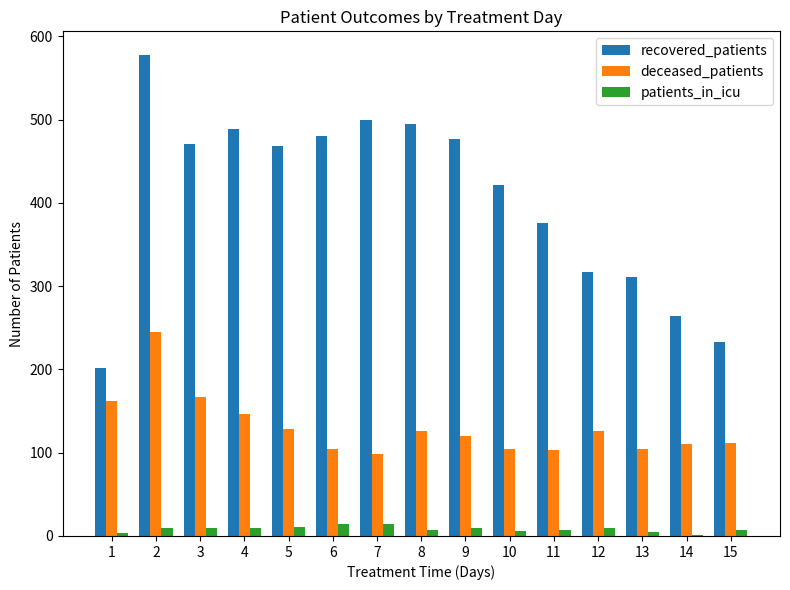

True or false: deceased_patients has a value of 199 at 5.

False